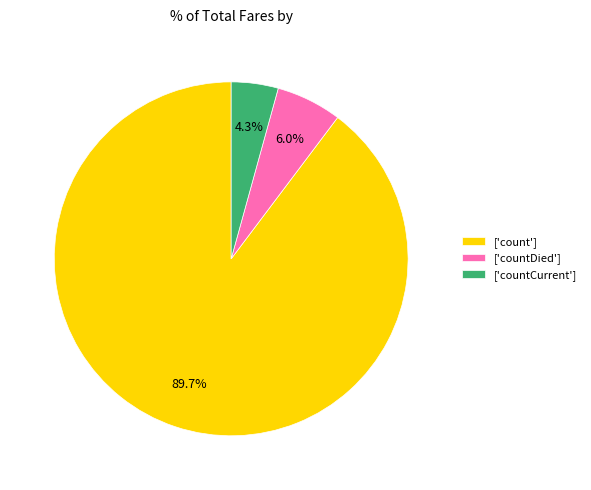

Count the number of slices in the pie.

3